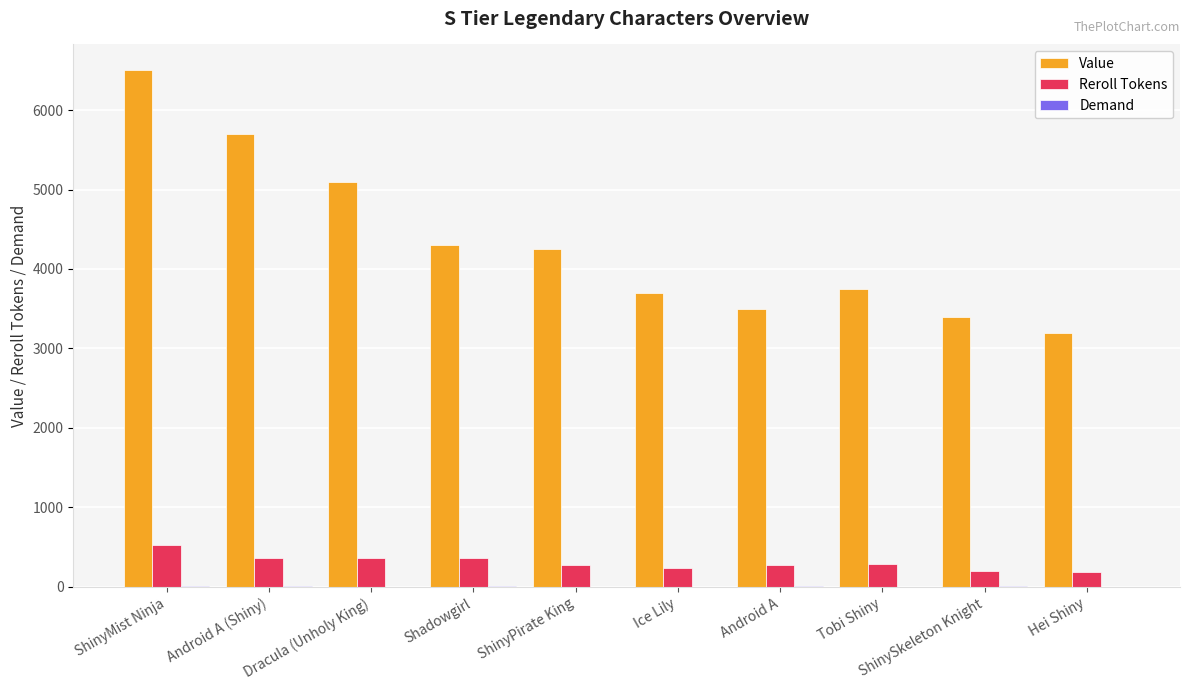

True or false: Value has a value of 4250 at ShinyPirate King.

True